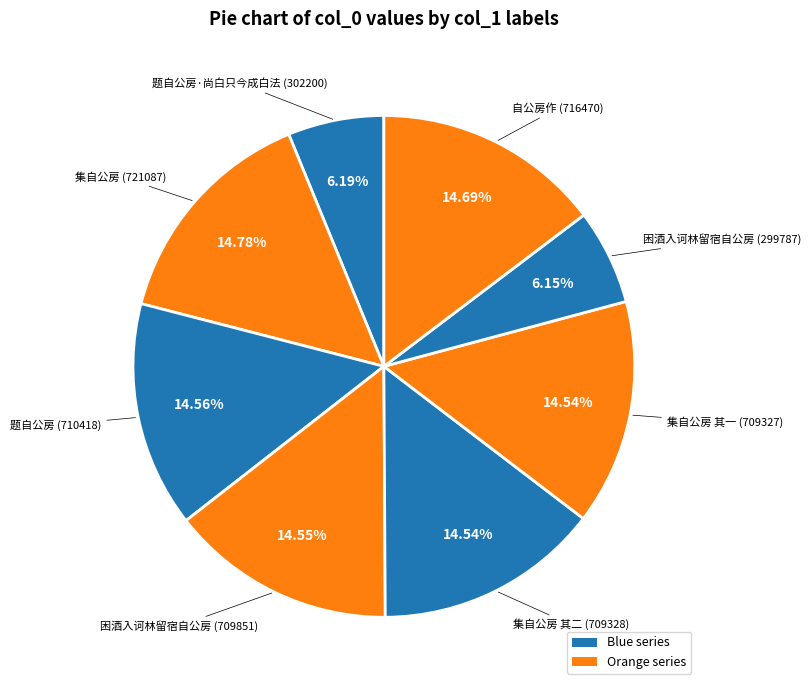

How many slices are in this pie chart?

8